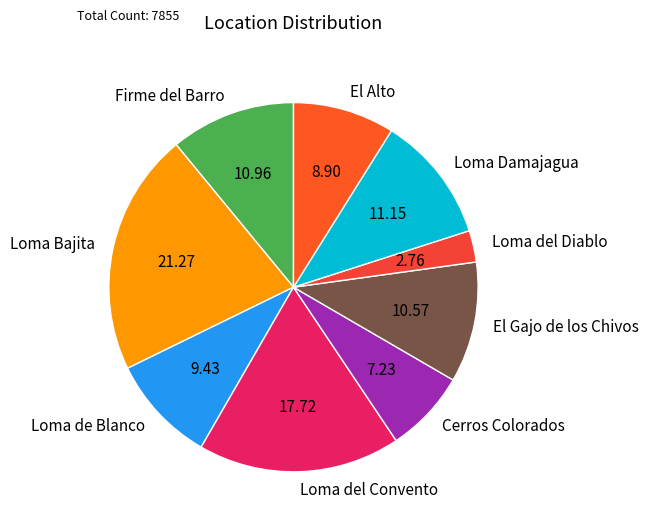

Is the sum of Cerros Colorados and Firme del Barro greater than half?

No